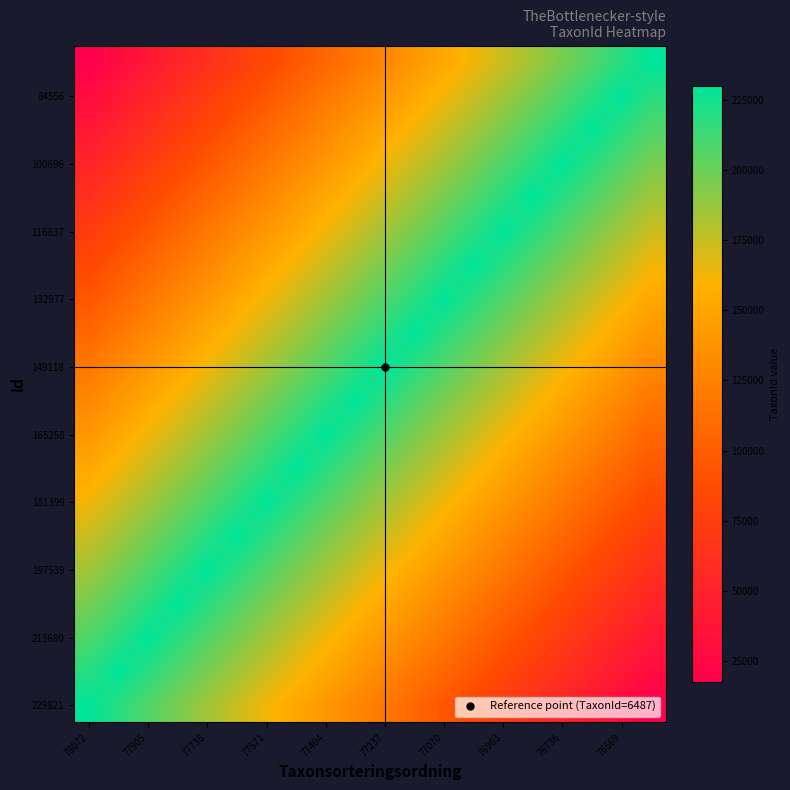

What is the greatest value displayed?

229821.0